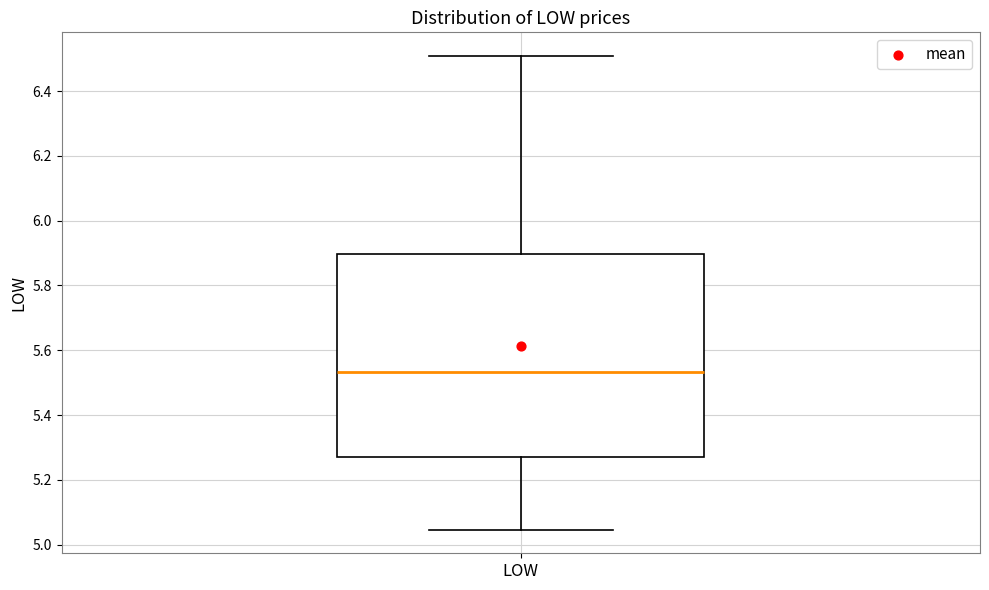

Where does the lower whisker of the box for LOW end on the y-axis? The values are not printed on the chart, so give them approximately, as read against the axis.

5.04